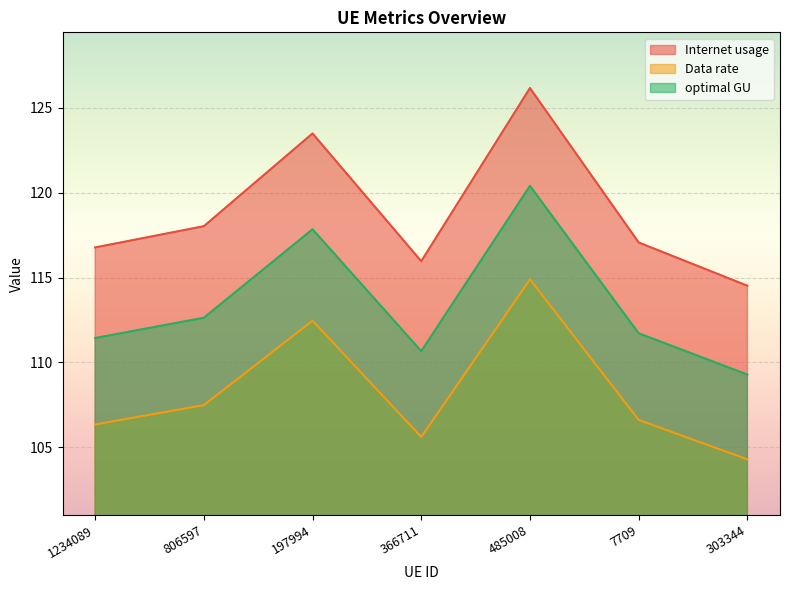

True or false: optimal GU and Data rate intersect in this chart.

False